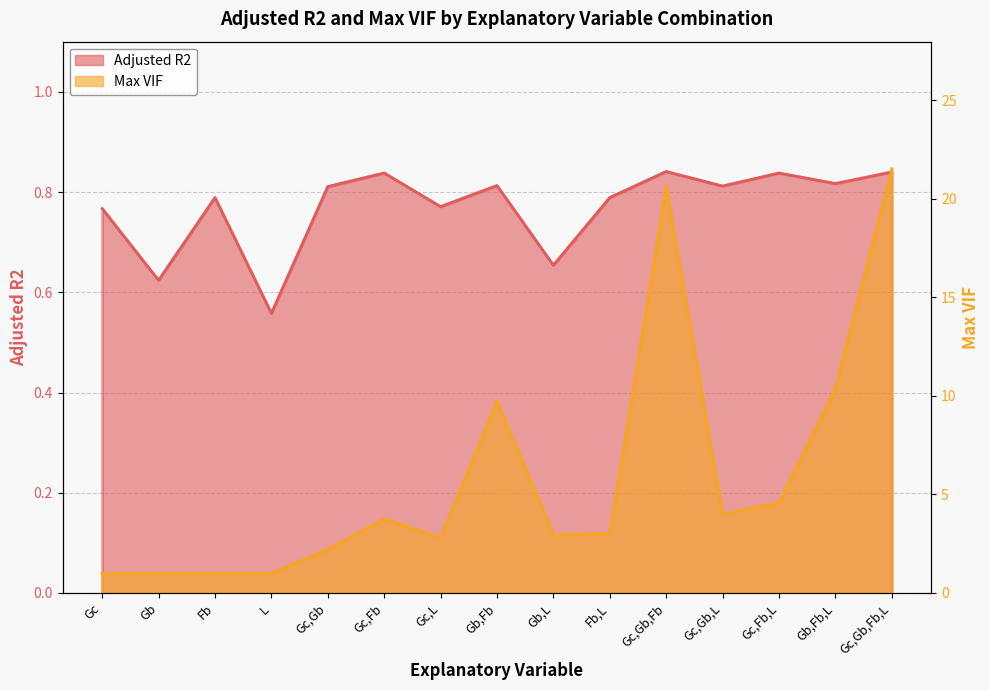

What is the sum of the Adjusted R2 values at Gc and Fb,L?

1.6